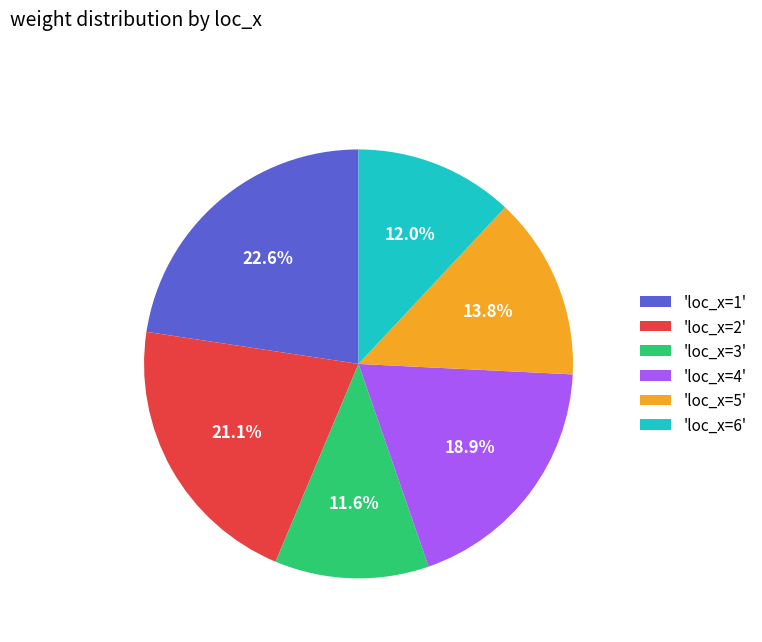

What portion of the pie excludes 'loc_x=1'?

77.4%